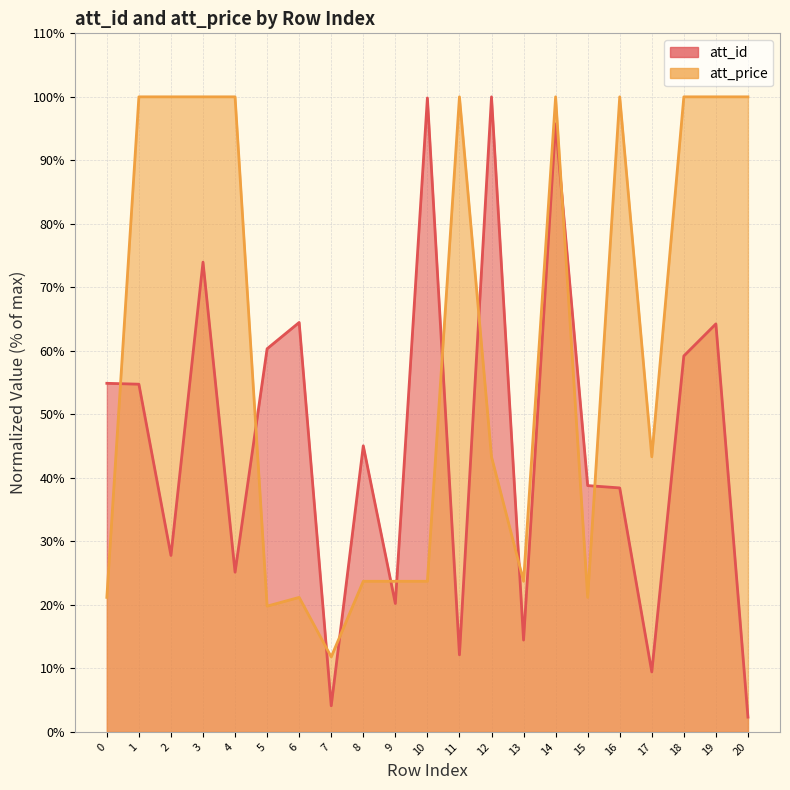

What is the sum of all att_id values?

965.3